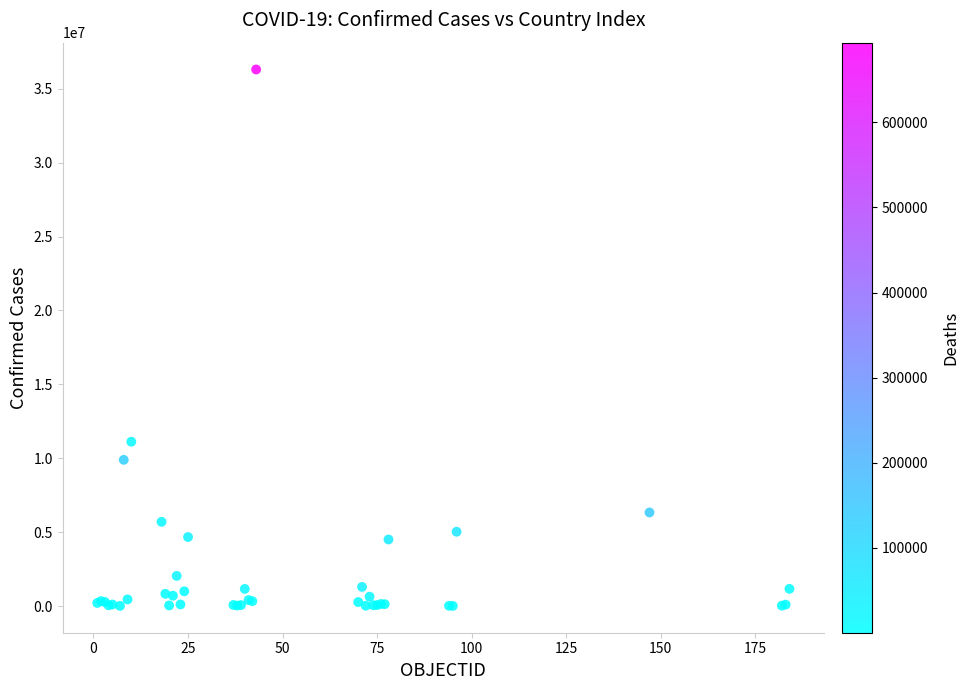

What Y value in the scatter plot is closest to 18155032?

11116344